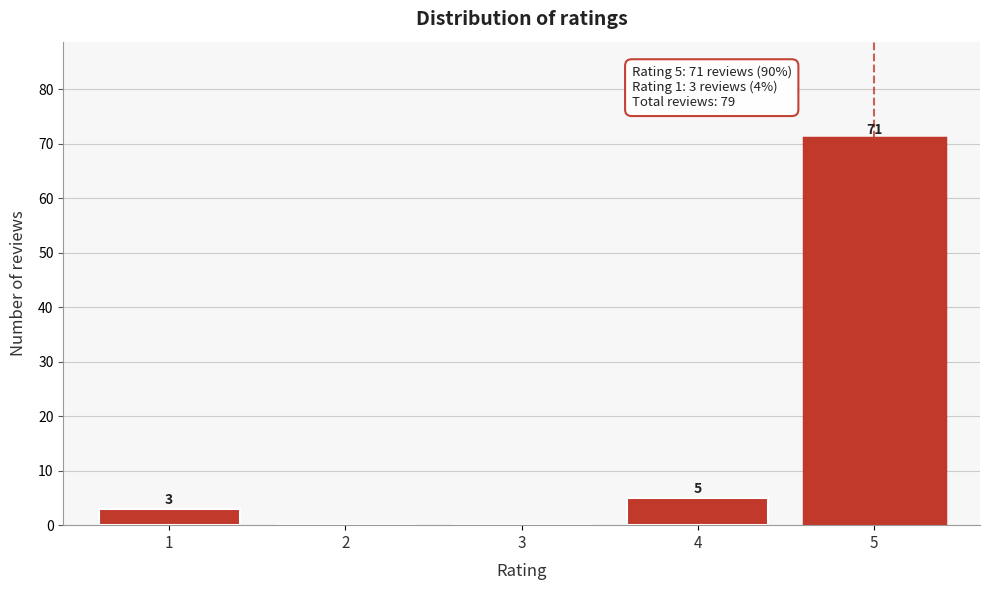

Reading left to right, transcribe all the data shown in this chart.

1=3	2=0	3=0	4=5	5=71